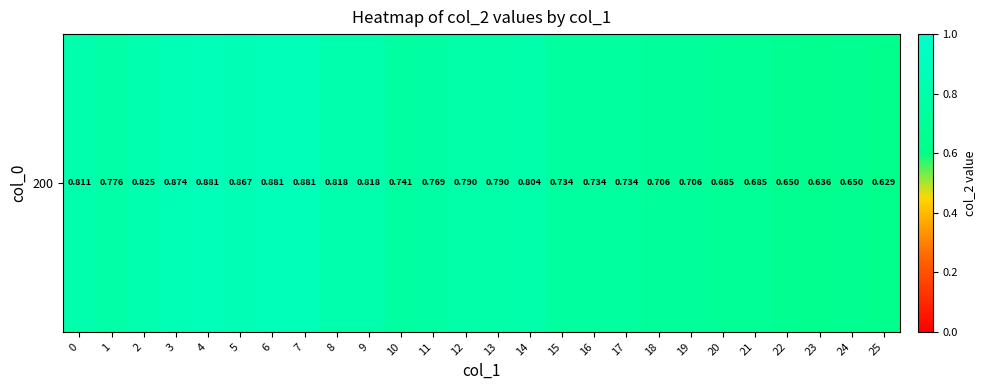

How many categories are shown in the chart?

26